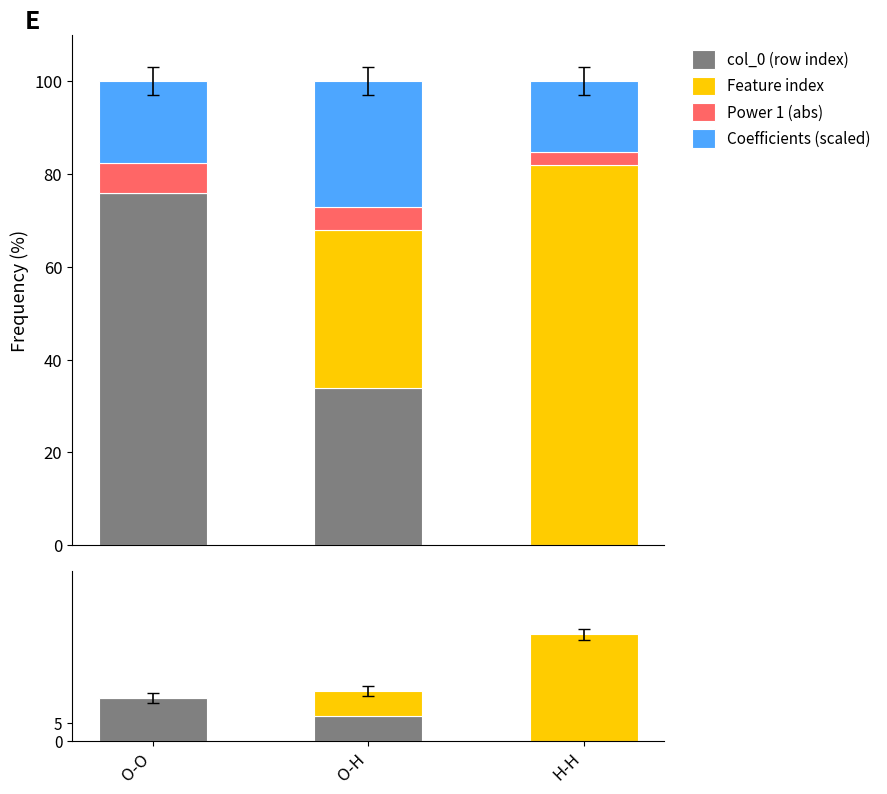

How many distinct data groups are displayed?

4